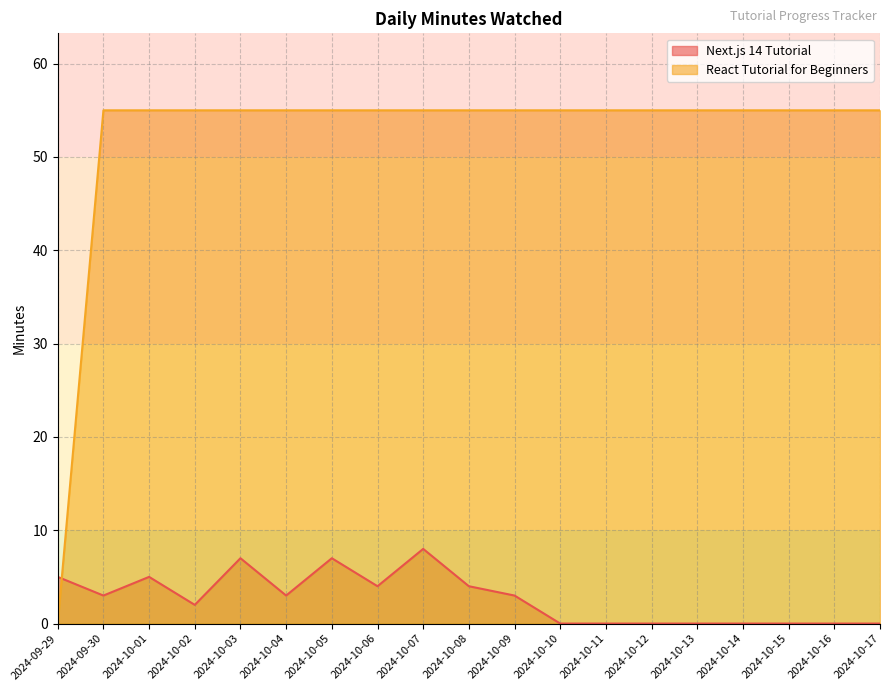

List the labels in order of React Tutorial for Beginners value, smallest first.

2024-09-29, 2024-09-30, 2024-10-01, 2024-10-02, 2024-10-03, 2024-10-04, 2024-10-05, 2024-10-06, 2024-10-07, 2024-10-08, 2024-10-09, 2024-10-10, 2024-10-11, 2024-10-12, 2024-10-13, 2024-10-14, 2024-10-15, 2024-10-16, 2024-10-17